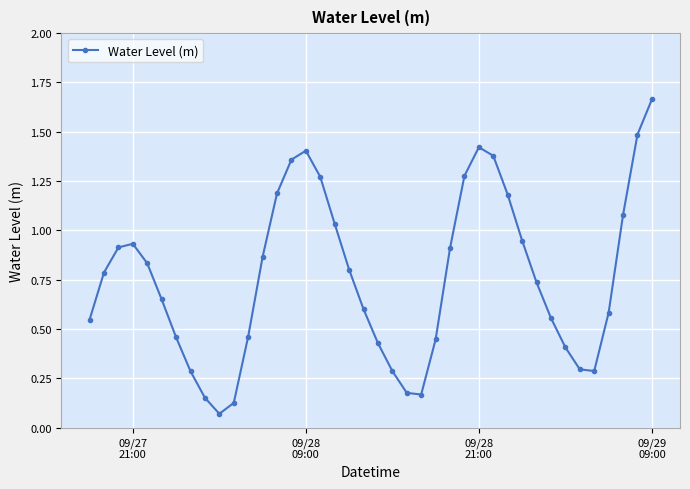

What is the sum of all values?

30.5